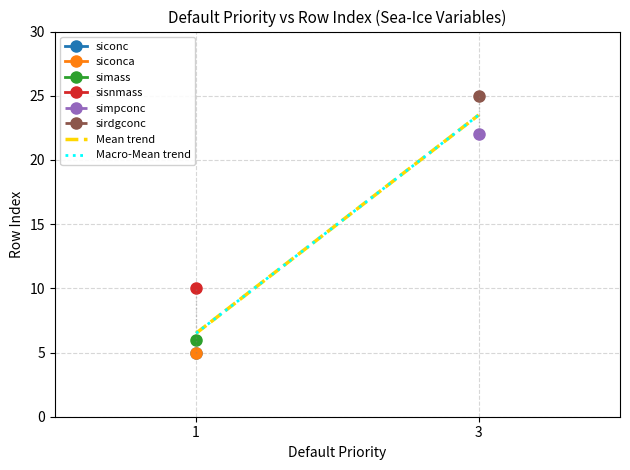

Reading left to right, what are all the values shown in this chart?

Mean trend: 1=6.5	3=23.5
Macro-Mean trend: 1=6.5	3=23.5